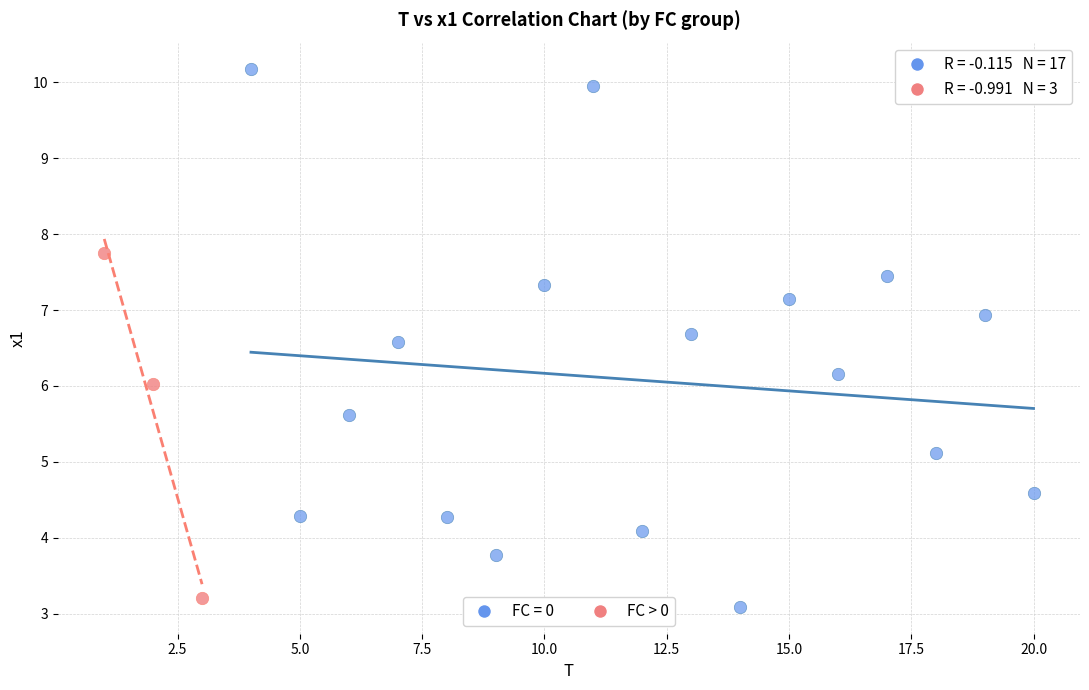

Which series has the largest Y range (max minus min)?

FC = 0